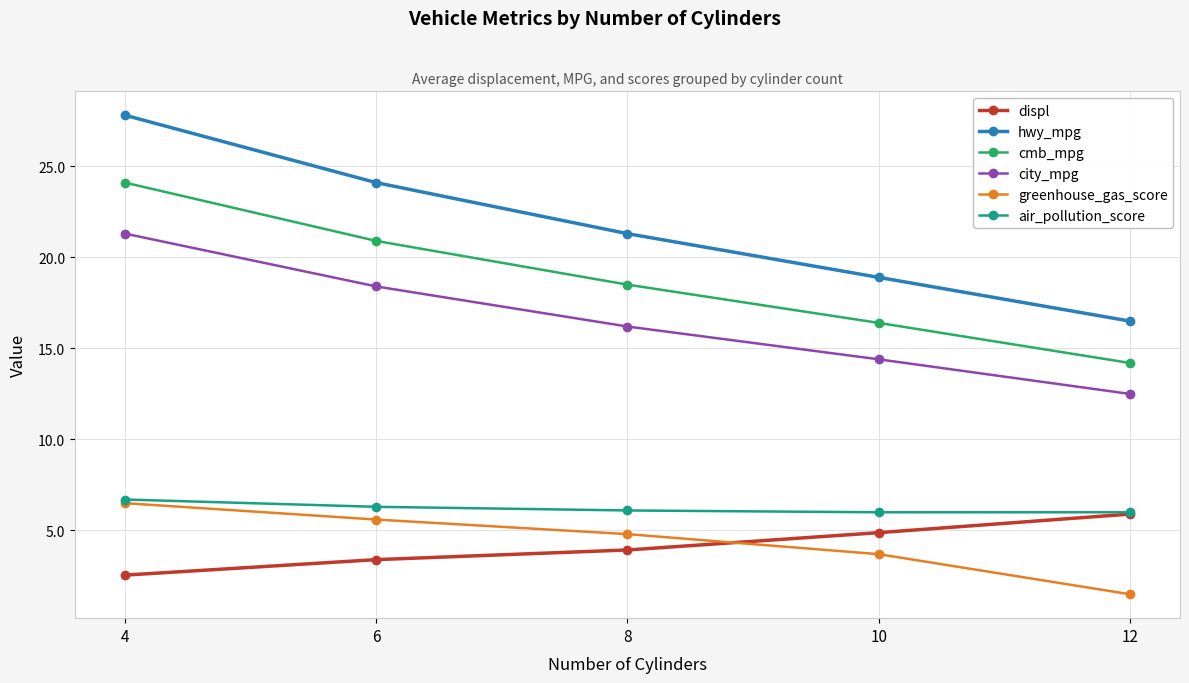

At which label is greenhouse_gas_score closest to 4?

10